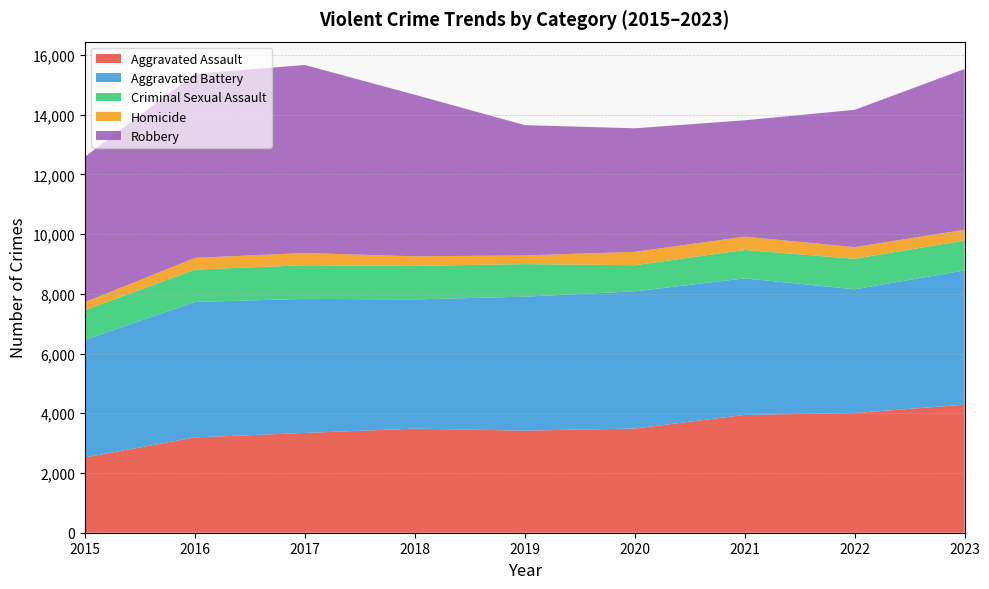

Reading left to right, transcribe all the data shown in this chart.

Aggravated Assault: 2521	3192	3342	3486	3419	3490	3946	4009	4289
Aggravated Battery: 3937	4536	4490	4328	4487	4596	4572	4145	4495
Criminal Sexual Assault: 995	1084	1127	1122	1092	873	953	1021	1005
Homicide: 271	393	410	322	290	449	445	391	359
Robbery: 4865	6167	6296	5411	4363	4137	3897	4597	5382